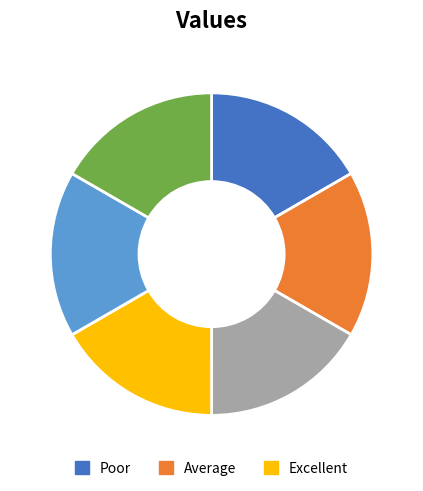

Does any single category account for the majority?

No